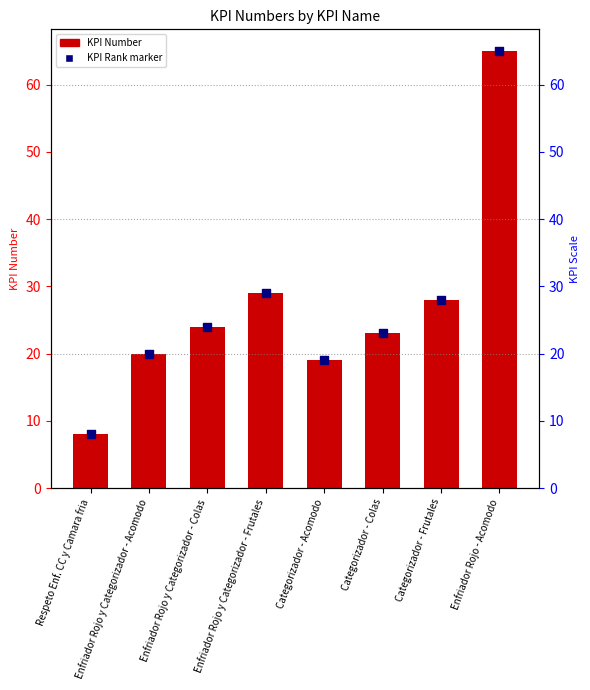

Which series reaches the minimum Y coordinate?

KPI Number